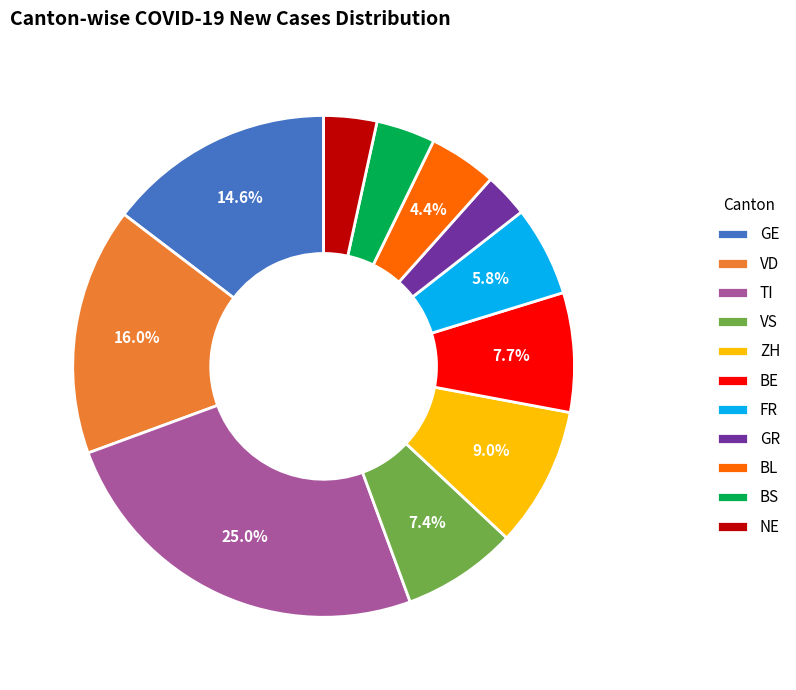

Count the number of slices in the pie.

11